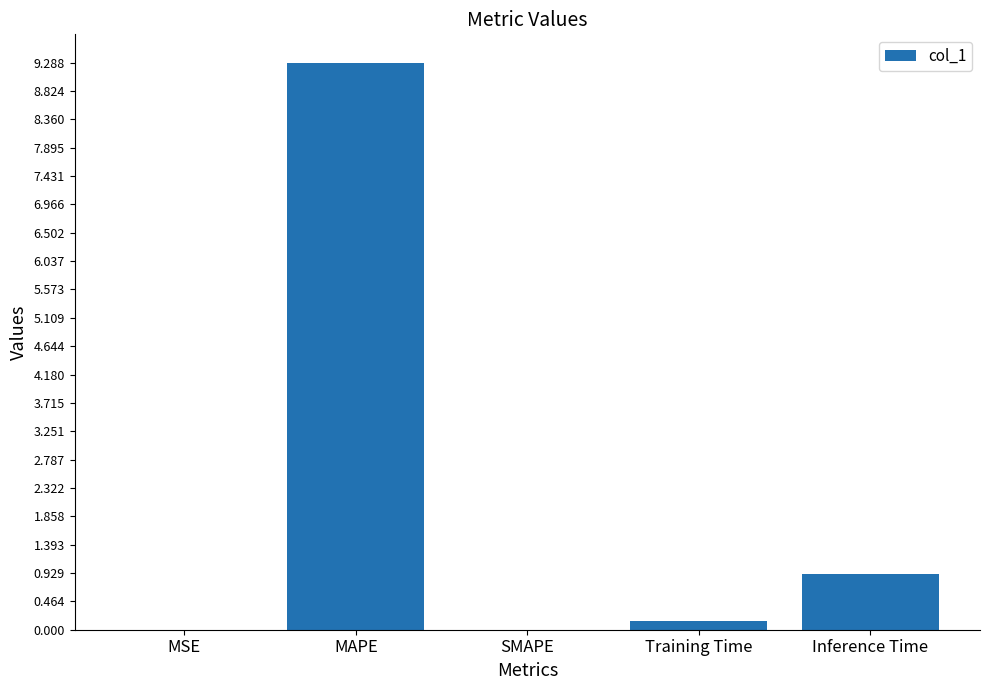

How many distinct data groups are displayed?

1